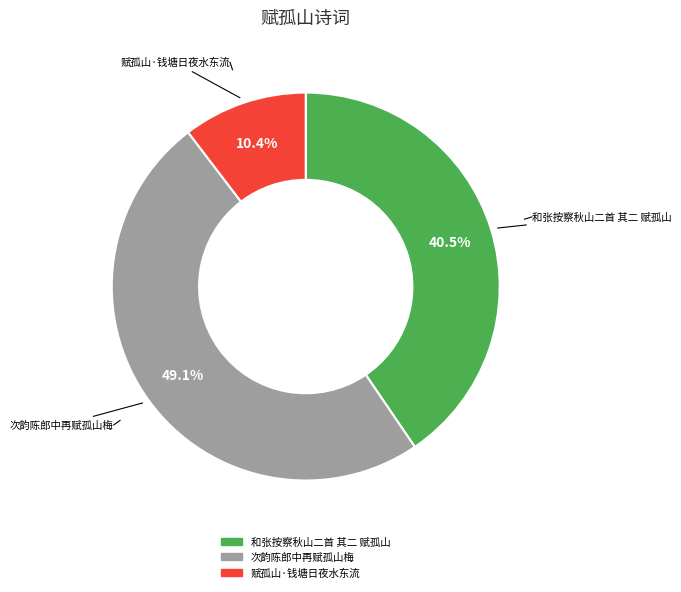

Is it true that 次韵陈郎中再赋孤山梅 is 49% of the pie?

True